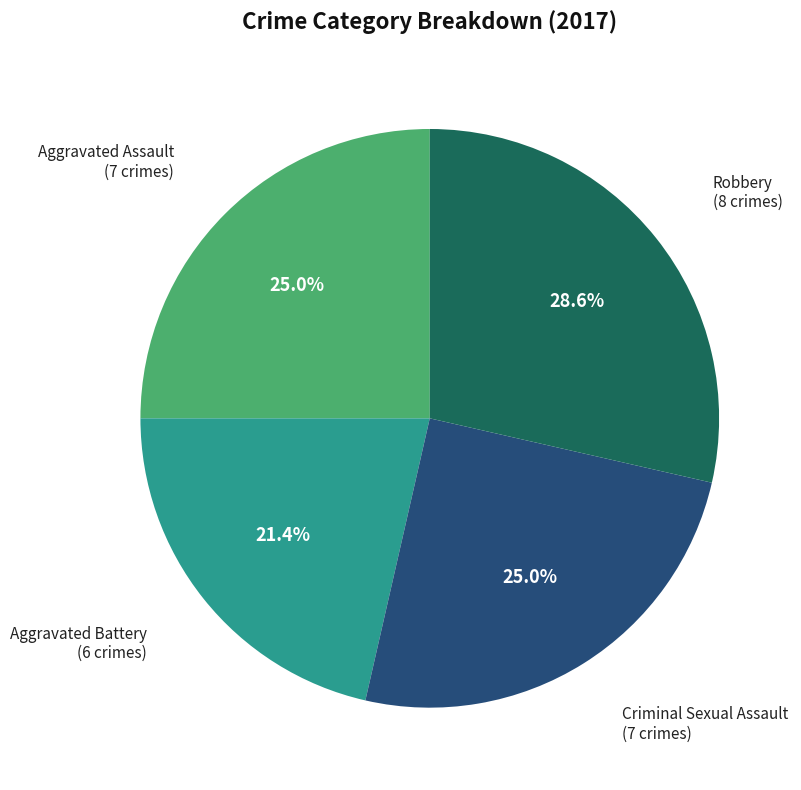

Does any single category account for the majority?

No